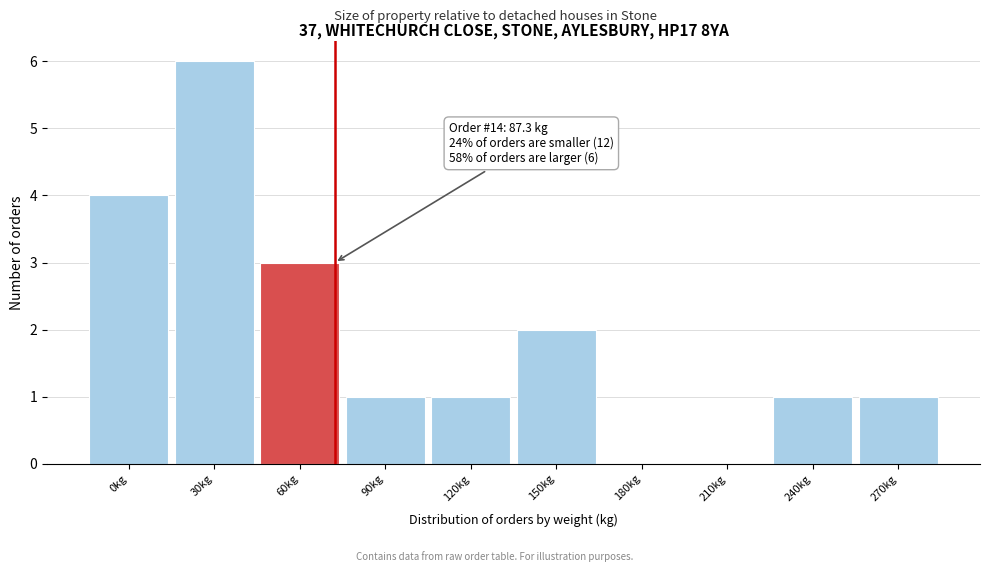

Reading left to right, transcribe all the data shown in this chart.

0kg=4	30kg=6	60kg=3	90kg=1	120kg=1	150kg=2	180kg=0	210kg=0	240kg=1	270kg=1